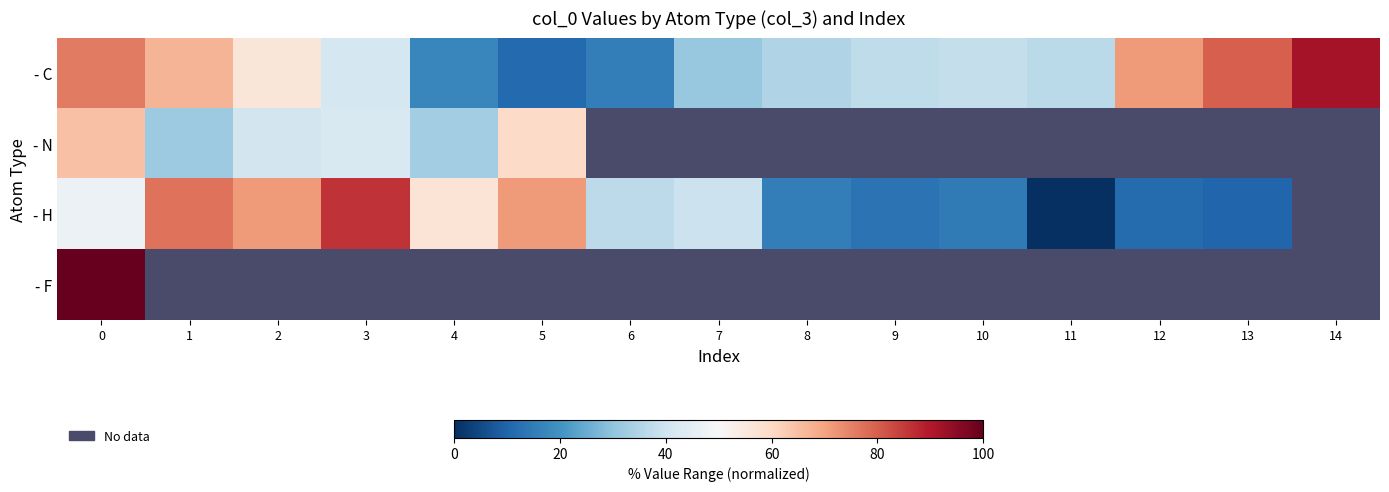

True or false: - N has a value of 60.9 at 2.

False